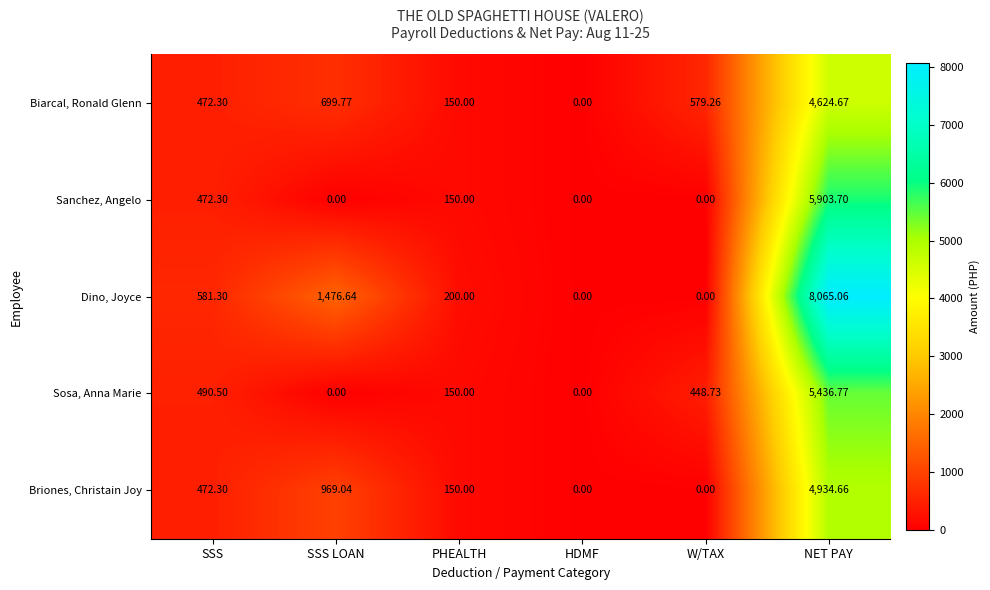

How many distinct data groups are displayed?

5